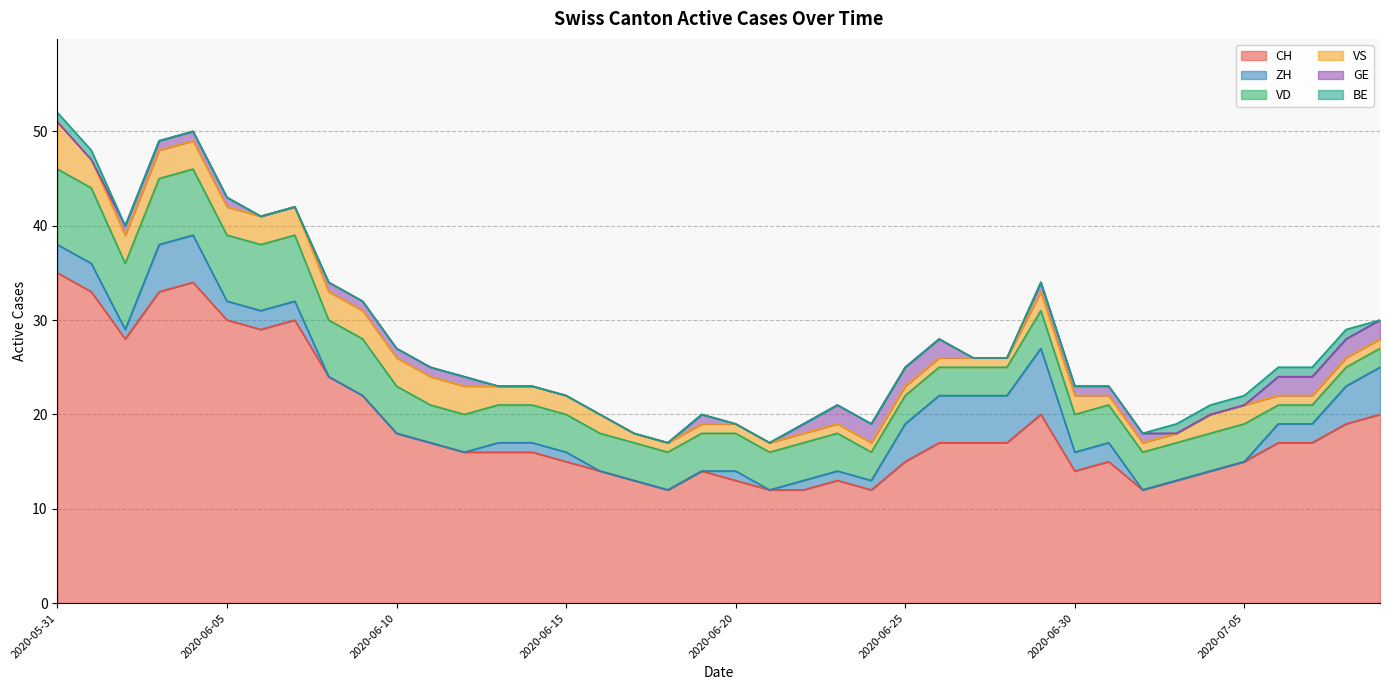

The CH series shows 4 at 2020-06-20. True or false?

False